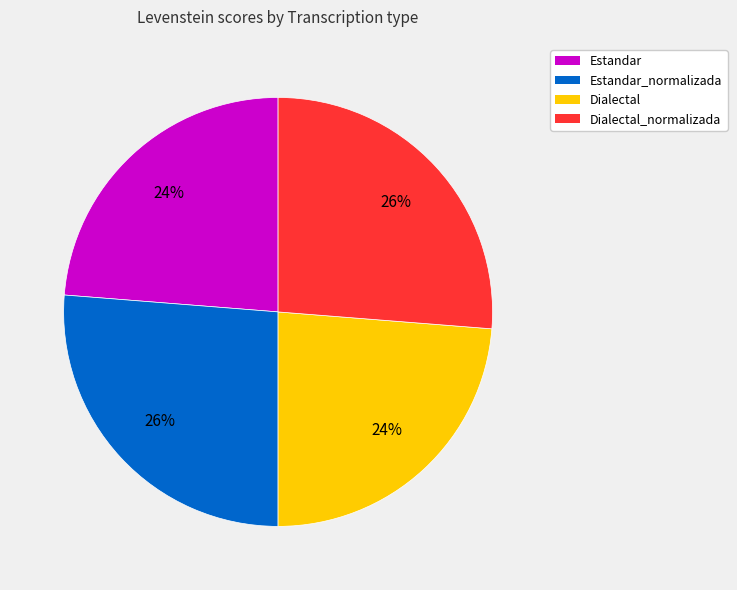

Does Estandar represent more than half of the total?

No